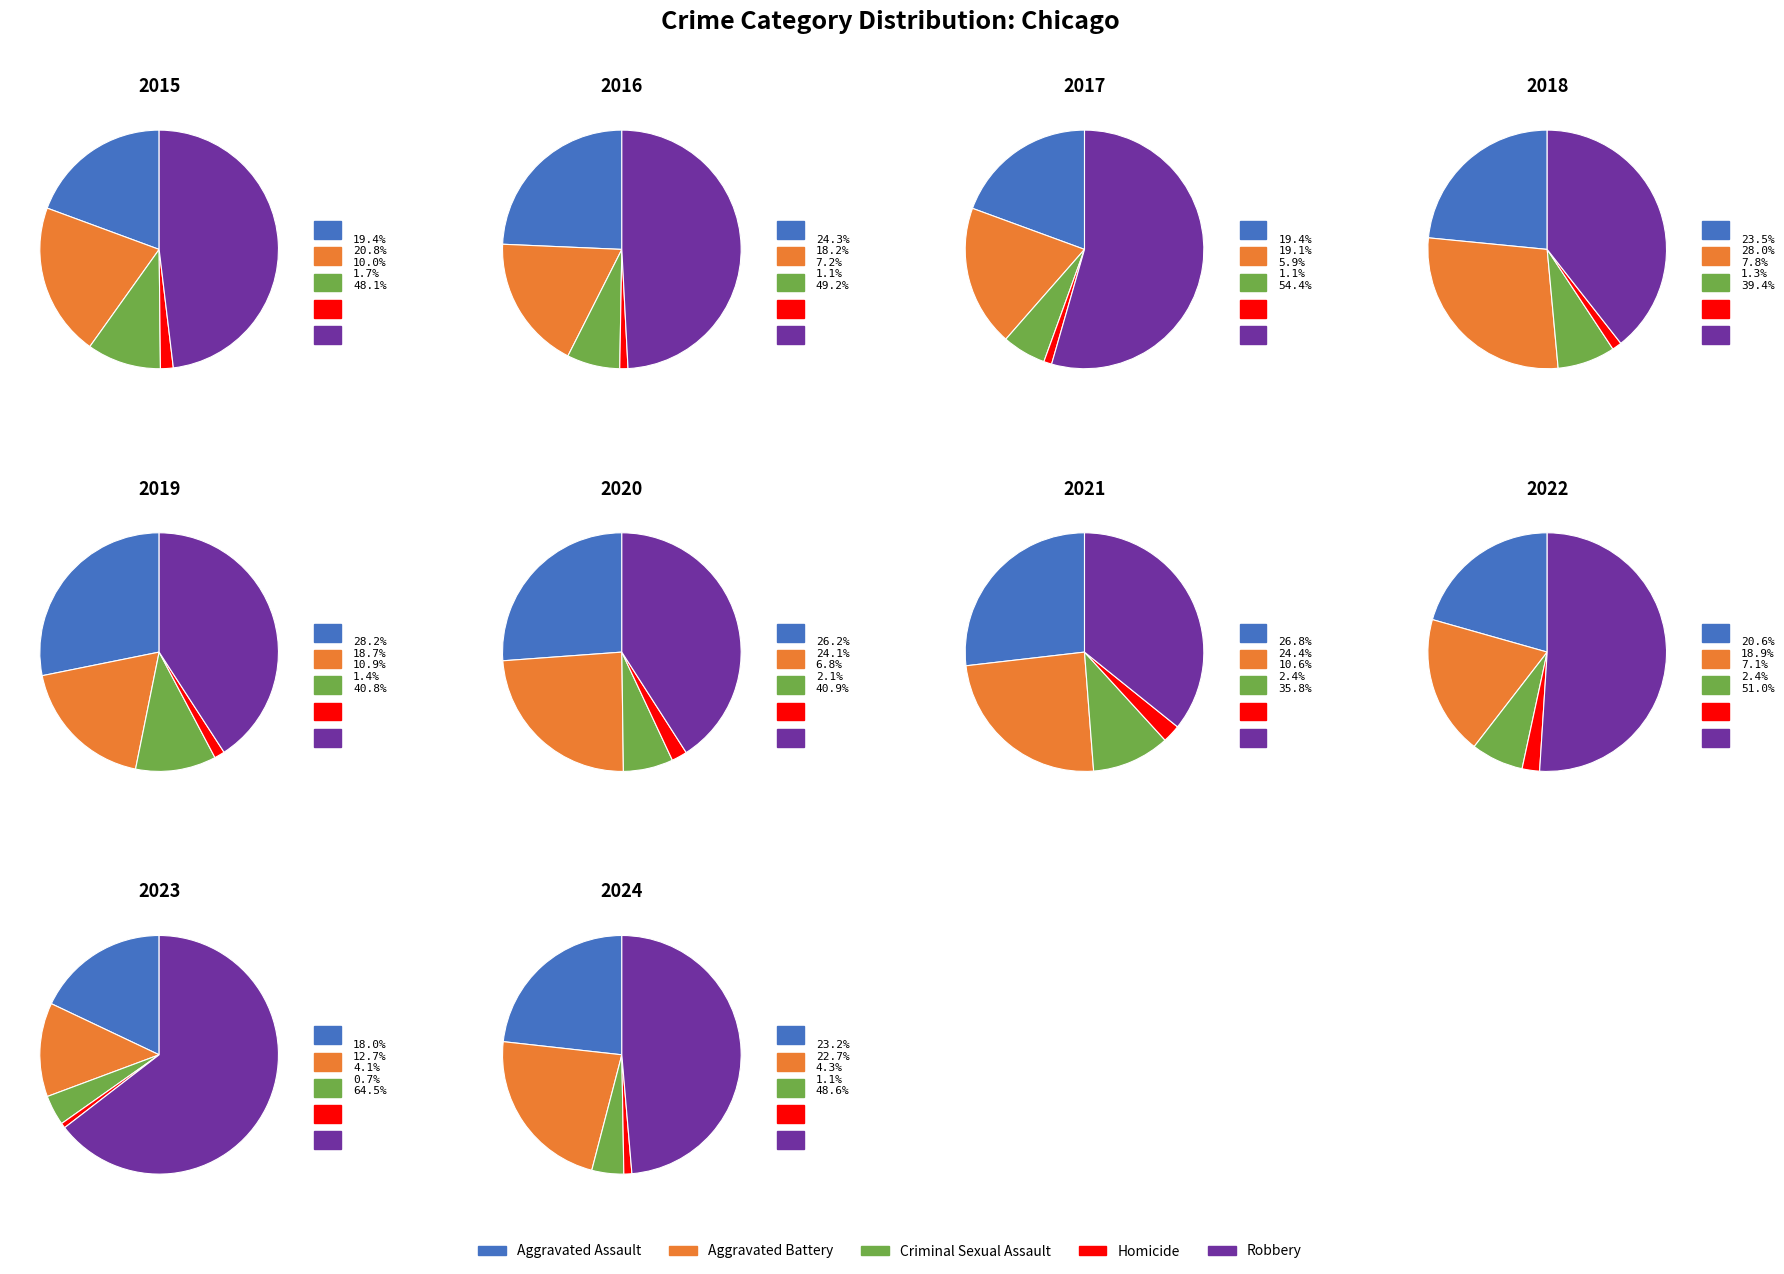

Rank the series at 2020 from highest to lowest value.

Robbery, Aggravated Assault, Aggravated Battery, Criminal Sexual Assault, Homicide